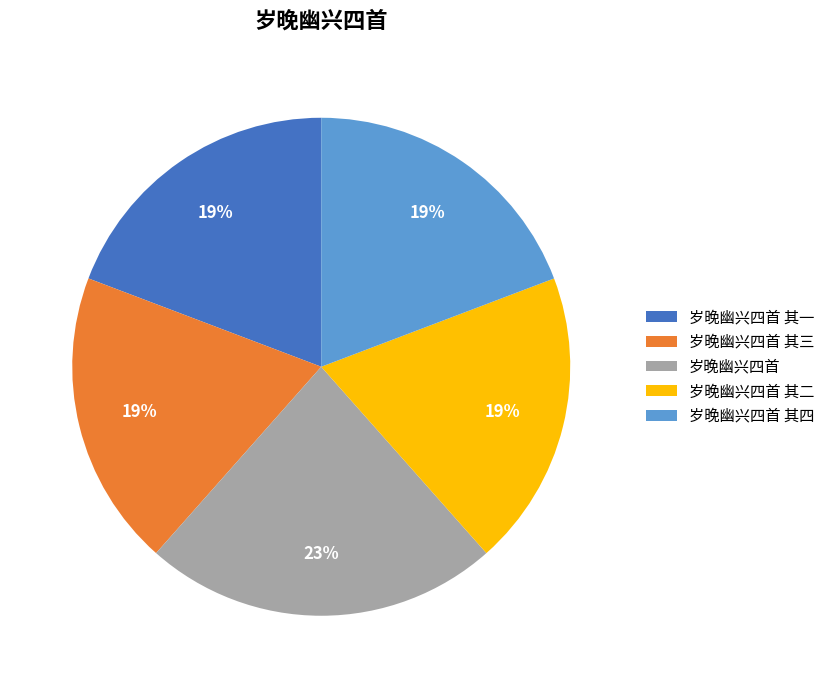

Is it true that 岁晚幽兴四首 其四 is 19% of the pie?

True